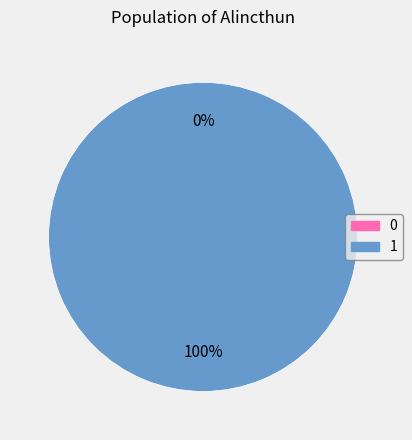

Rank the categories by value from highest to lowest.

1, 0